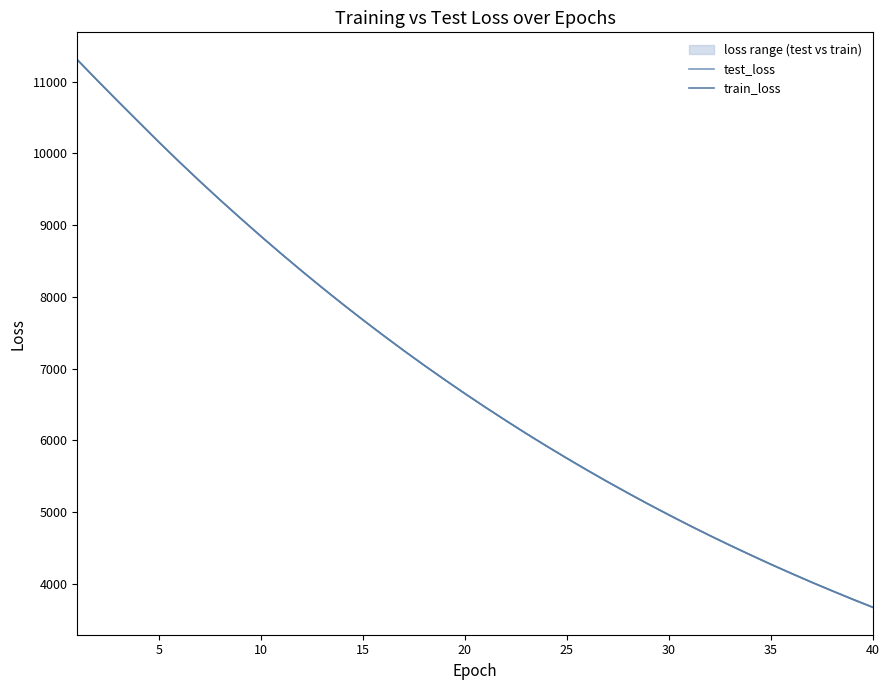

At how many categories does at least one series exceed 10221?

4